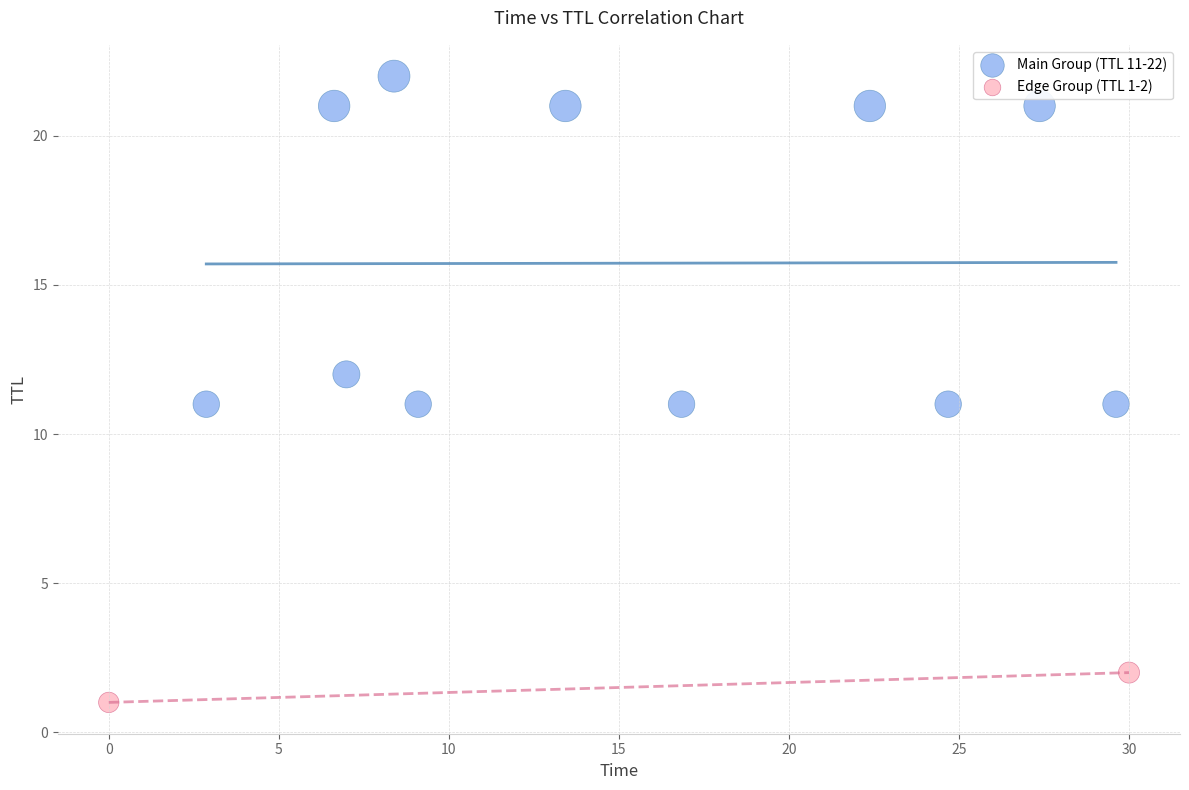

What are all the series names shown in the legend?

Main Group (TTL 11-22), Edge Group (TTL 1-2)